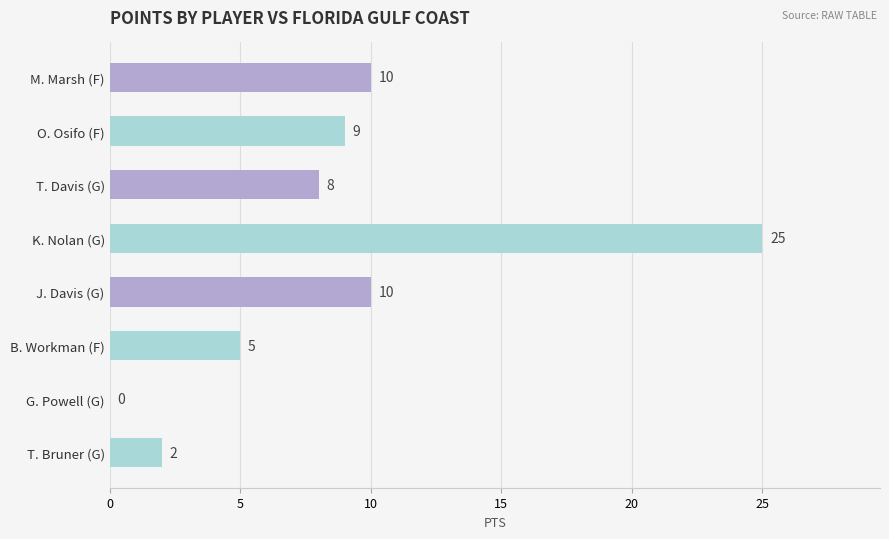

Are the bars horizontal?

Yes